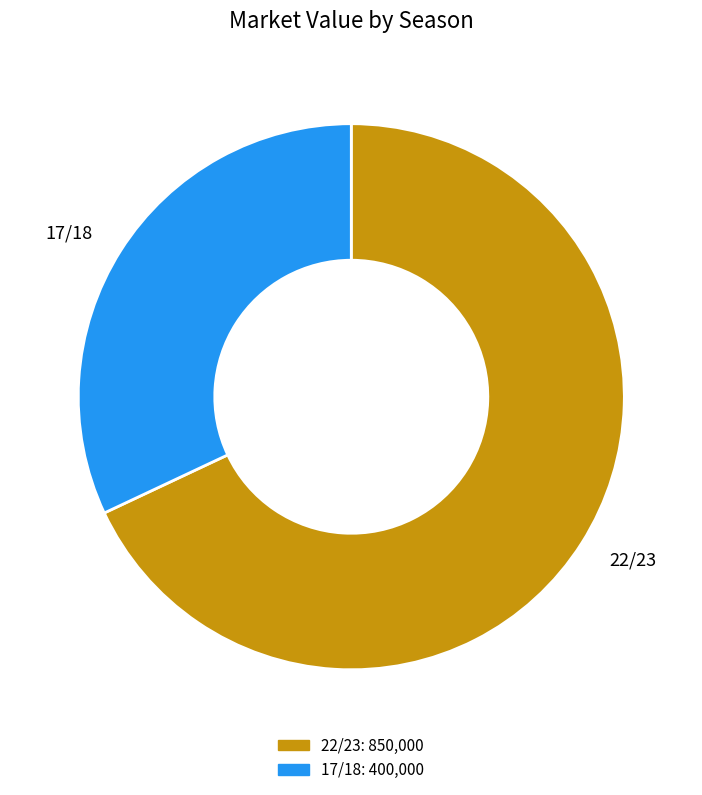

How many slices are in this pie chart?

2